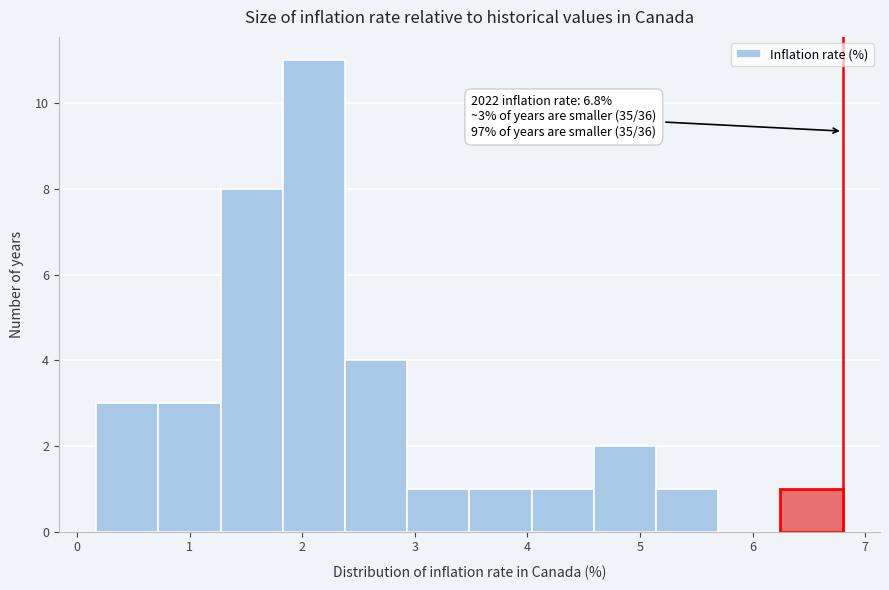

Over which range of the x-axis is the bar tallest?

1.8 to 2.4